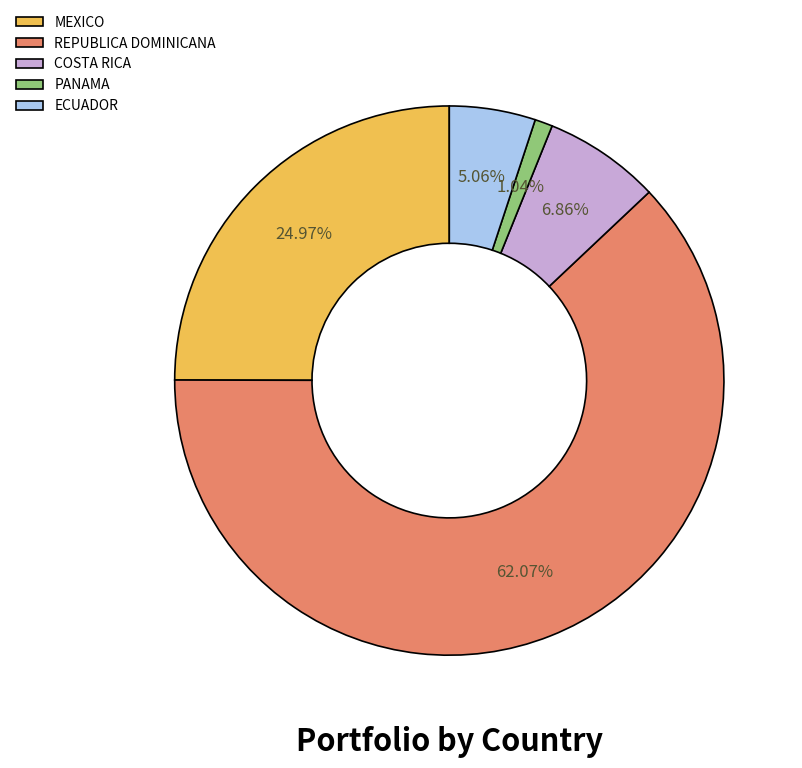

The PANAMA slice represents 11% of the pie. True or false?

False